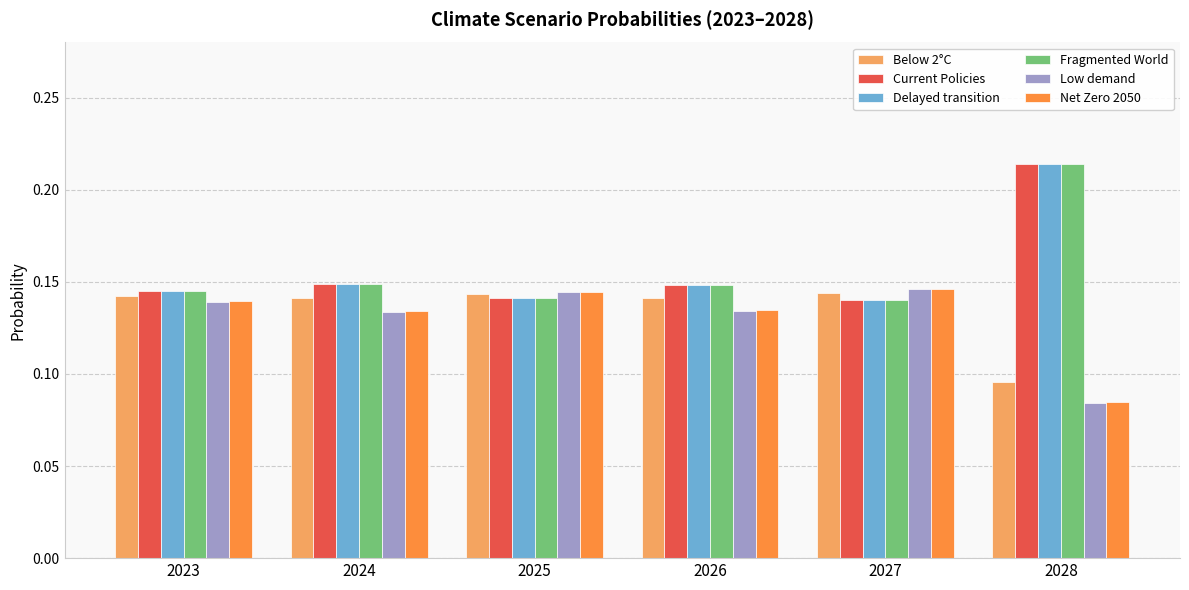

The Below 2°C series shows 0.2 at 2026. True or false?

False